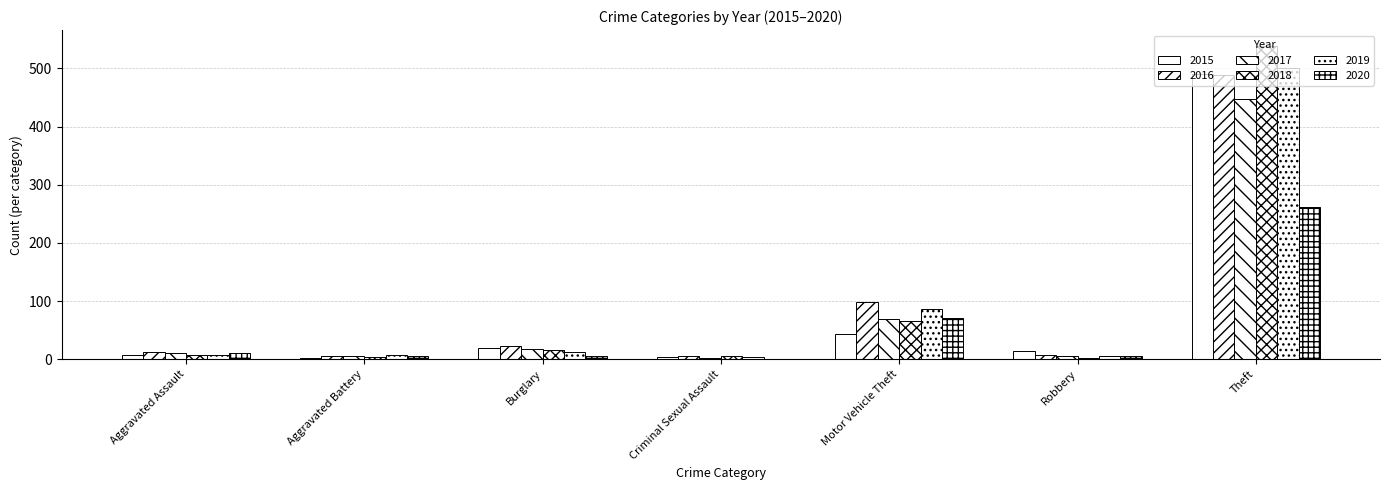

How many groups of bars are there?

7